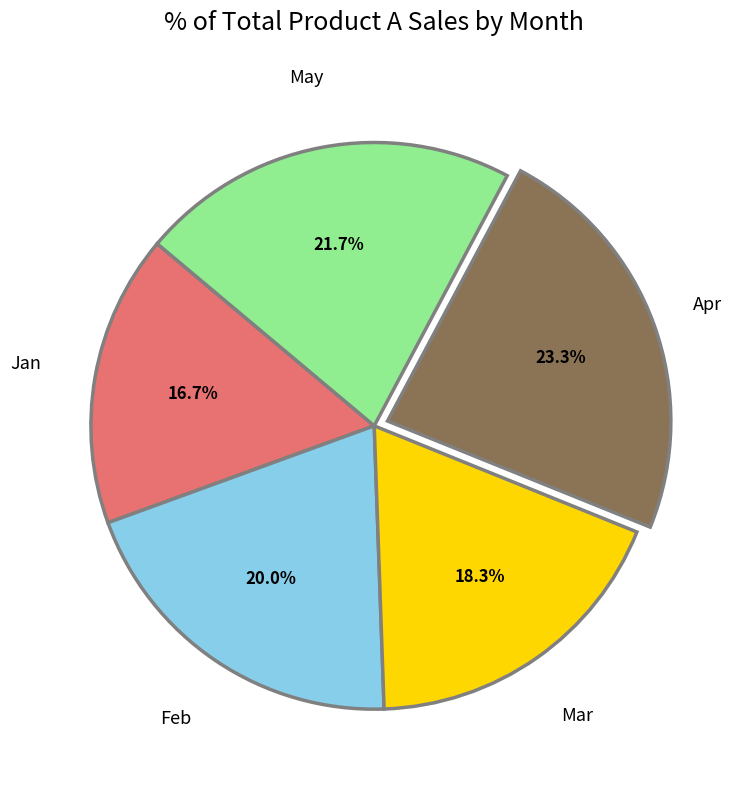

What is the largest slice in the pie chart?

Apr